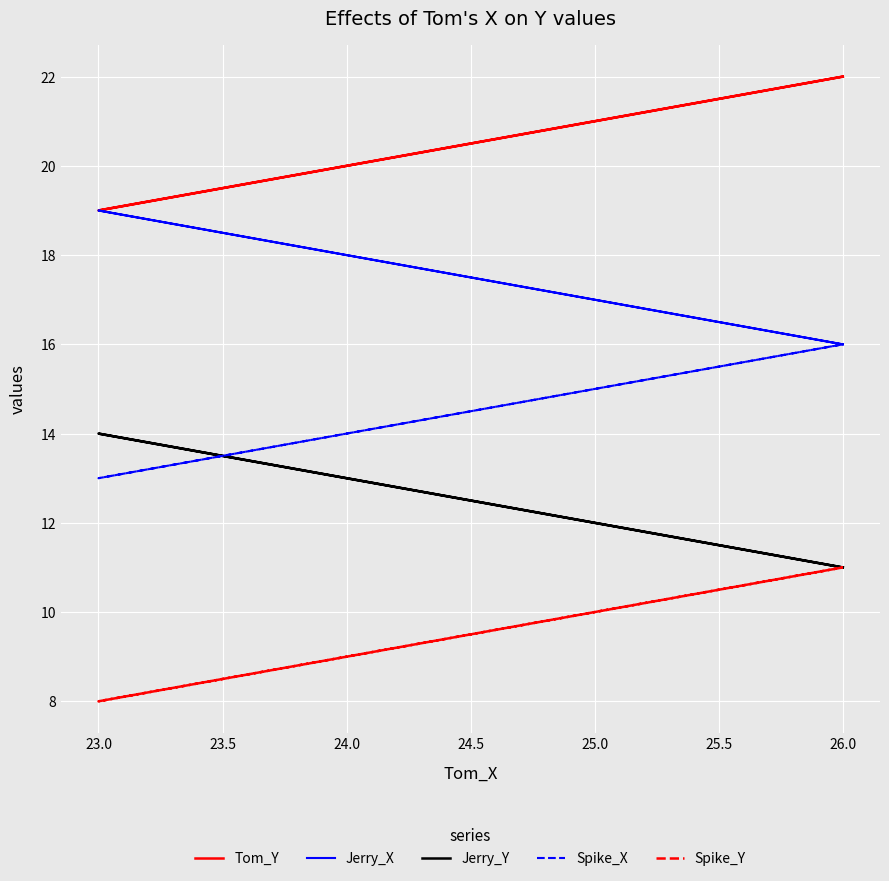

What are all the series names shown in the legend?

Tom_Y, Jerry_X, Jerry_Y, Spike_X, Spike_Y